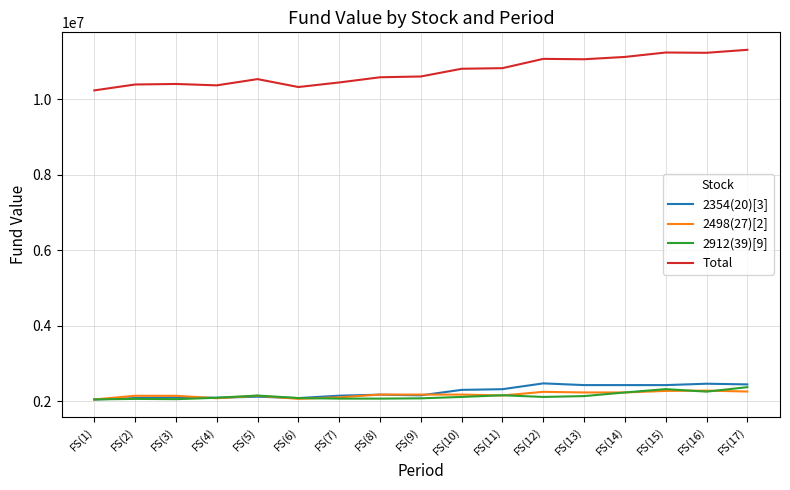

Which series has the widest spread of values?

Total